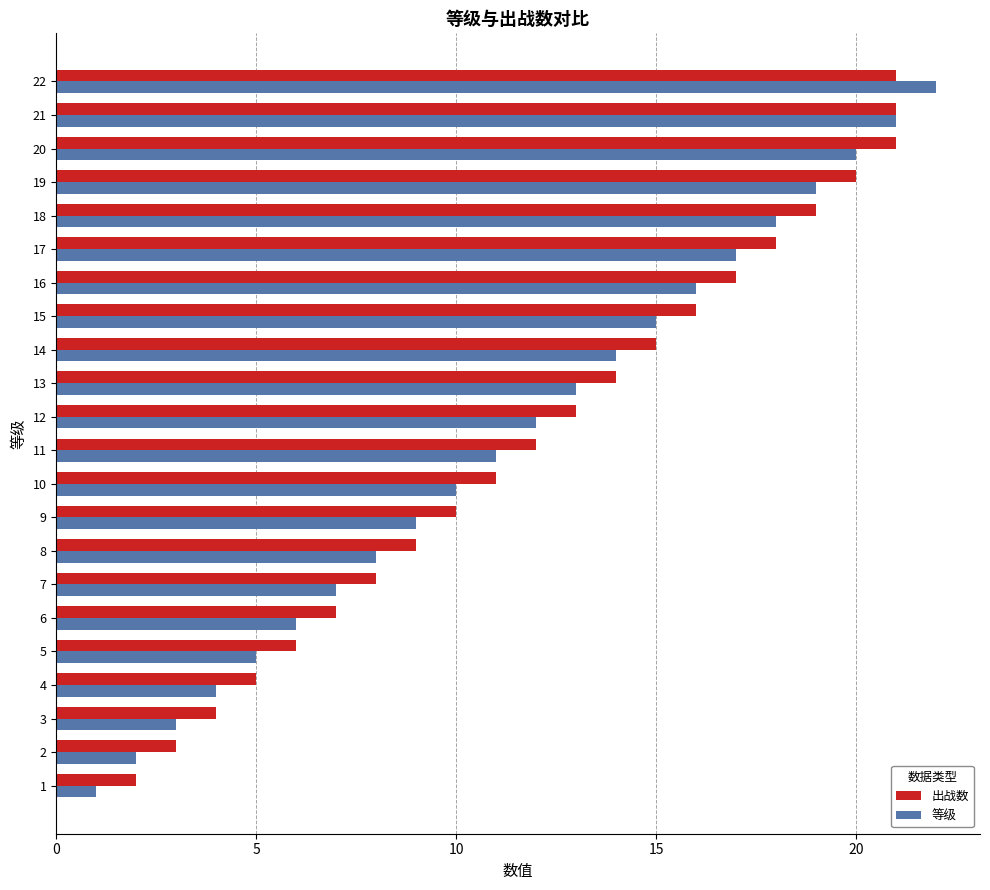

Is the value of 出战数 at 20 greater than the value of 等级 at 11?

Yes